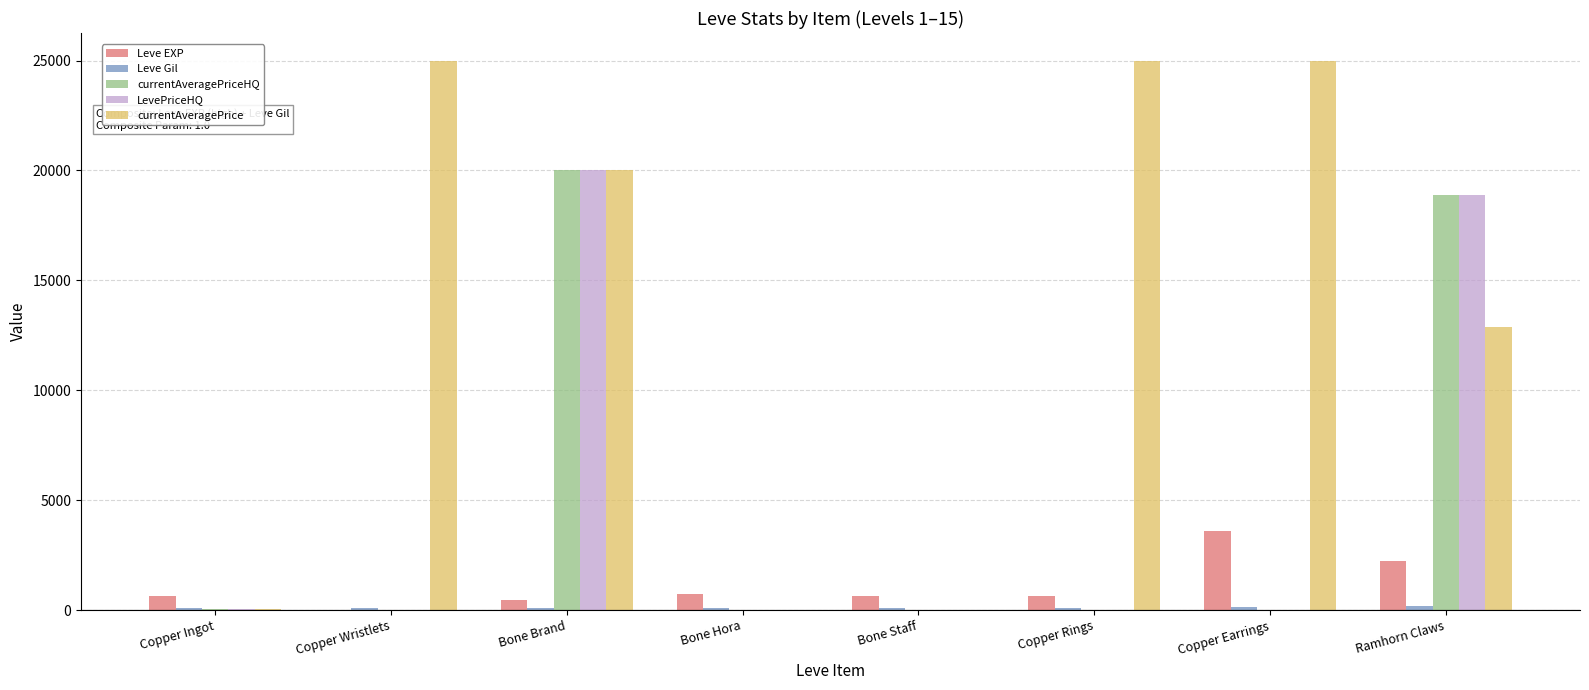

What is the greatest value displayed?

25000.0